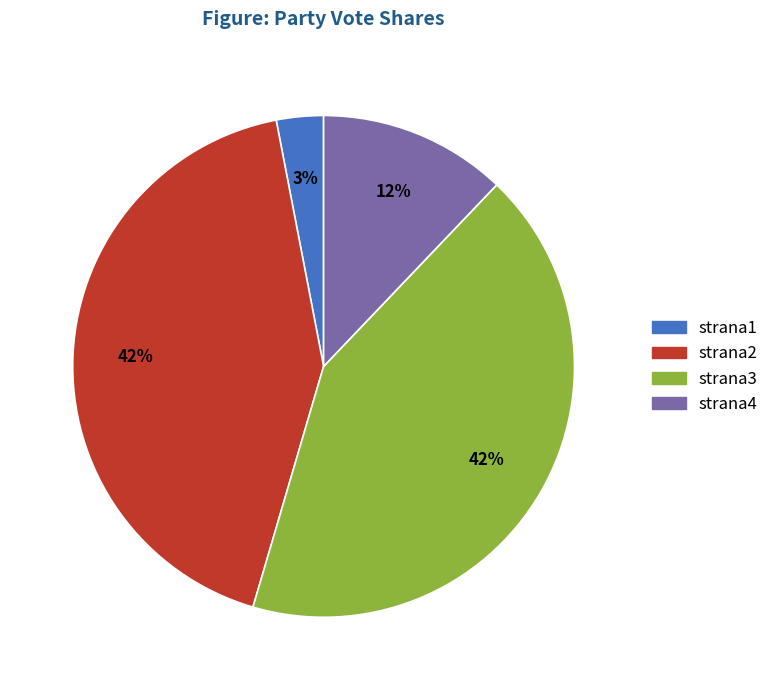

The strana3 slice represents 52% of the pie. True or false?

False